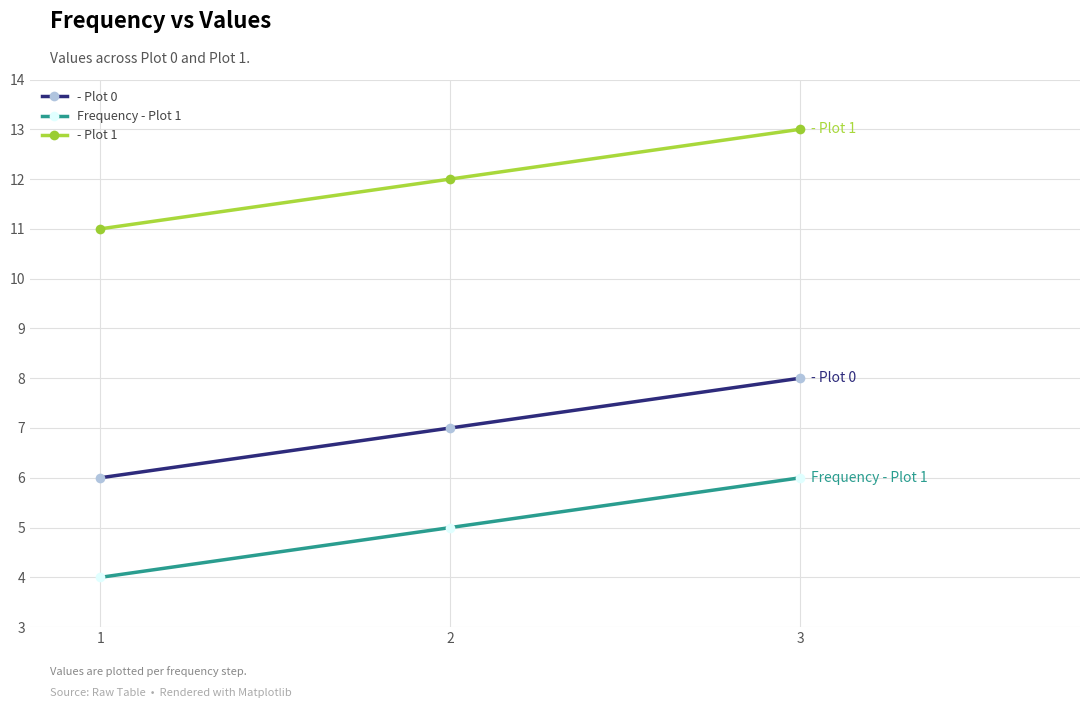

Read the - Plot 0 value at 2.

7